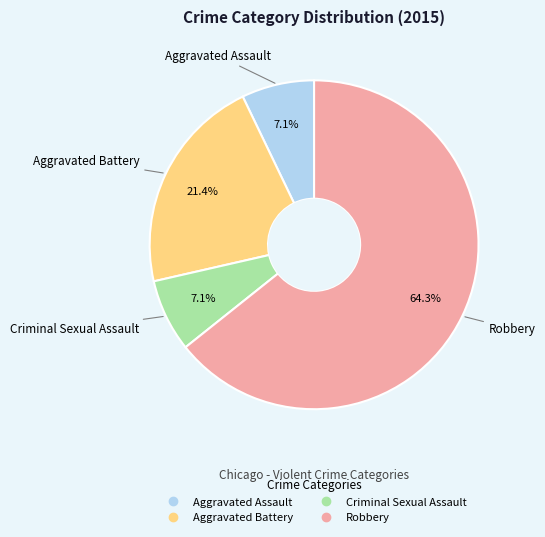

Does Aggravated Assault account for over 50% of the chart?

No